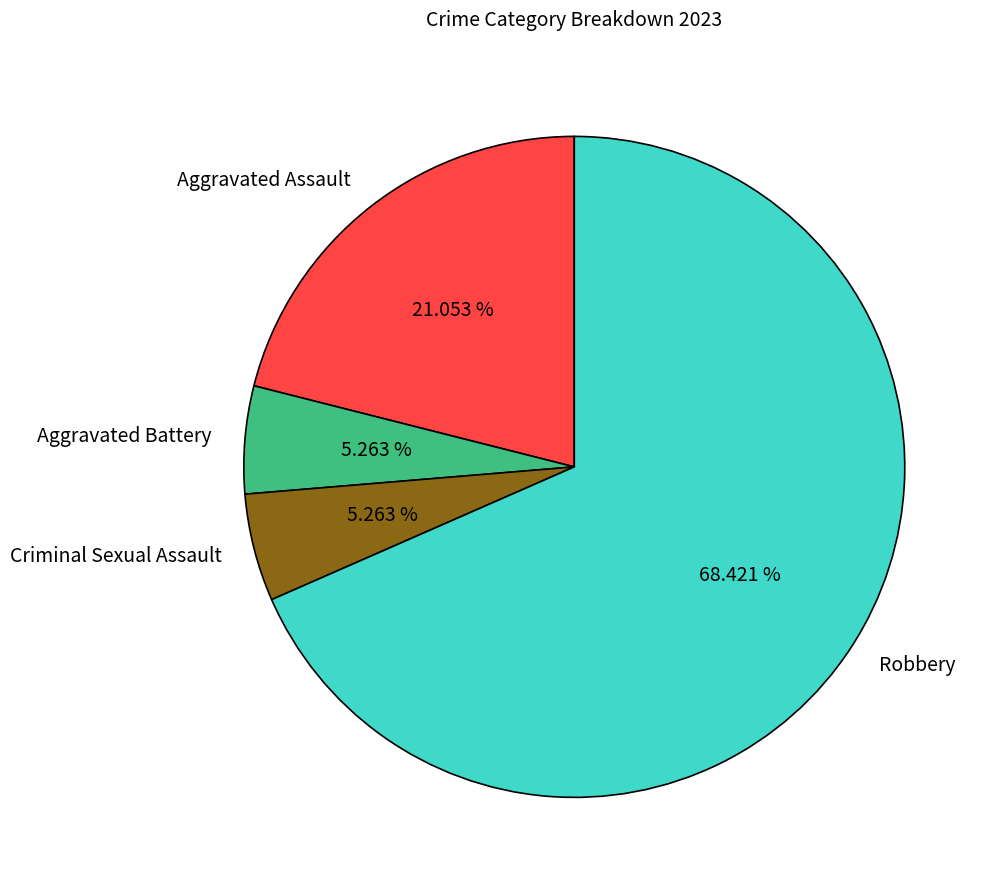

Does Robbery account for over 50% of the chart?

Yes